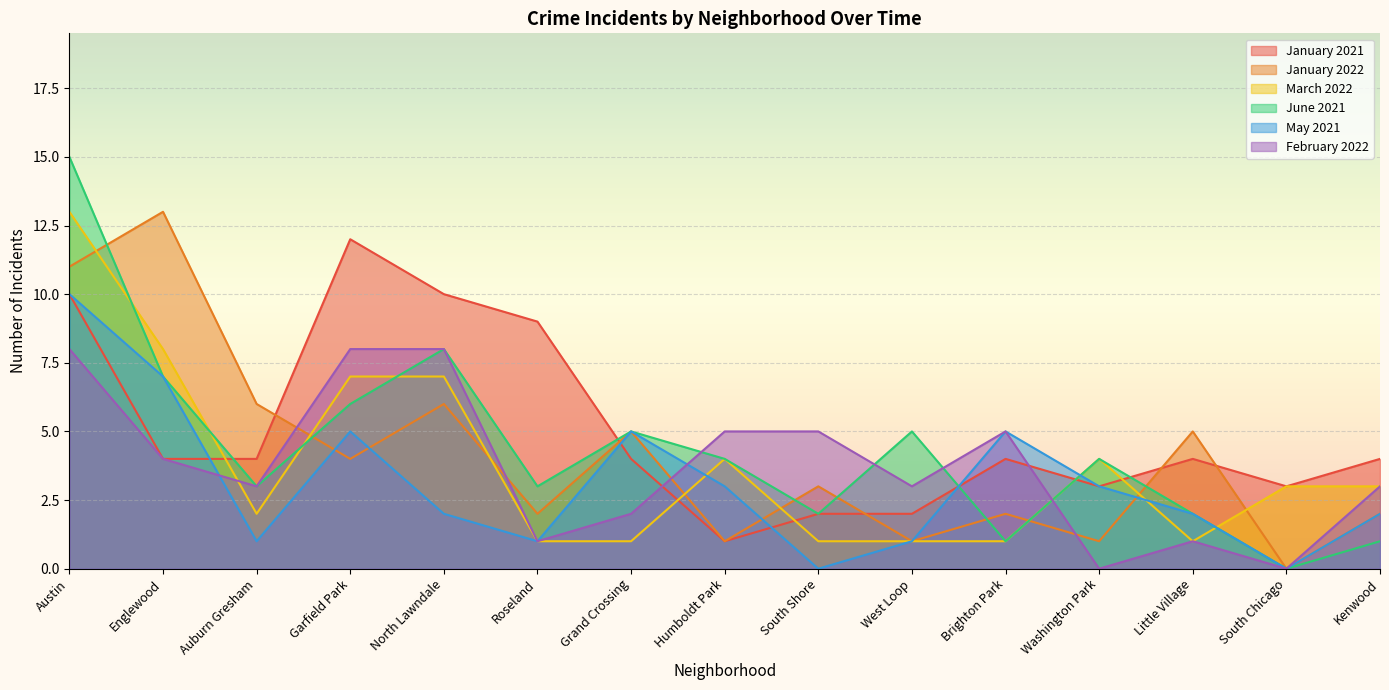

What is the difference between the maximum and minimum values in the January 2021 series?

11